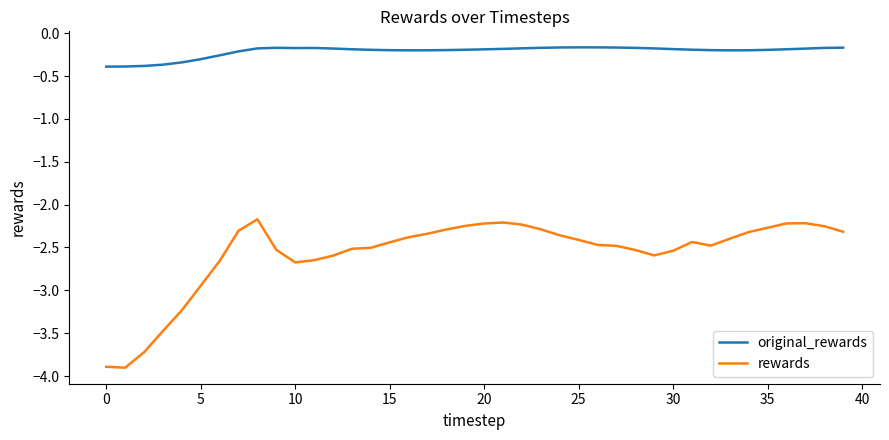

What is the difference between the maximum and minimum values in the rewards series?

1.7